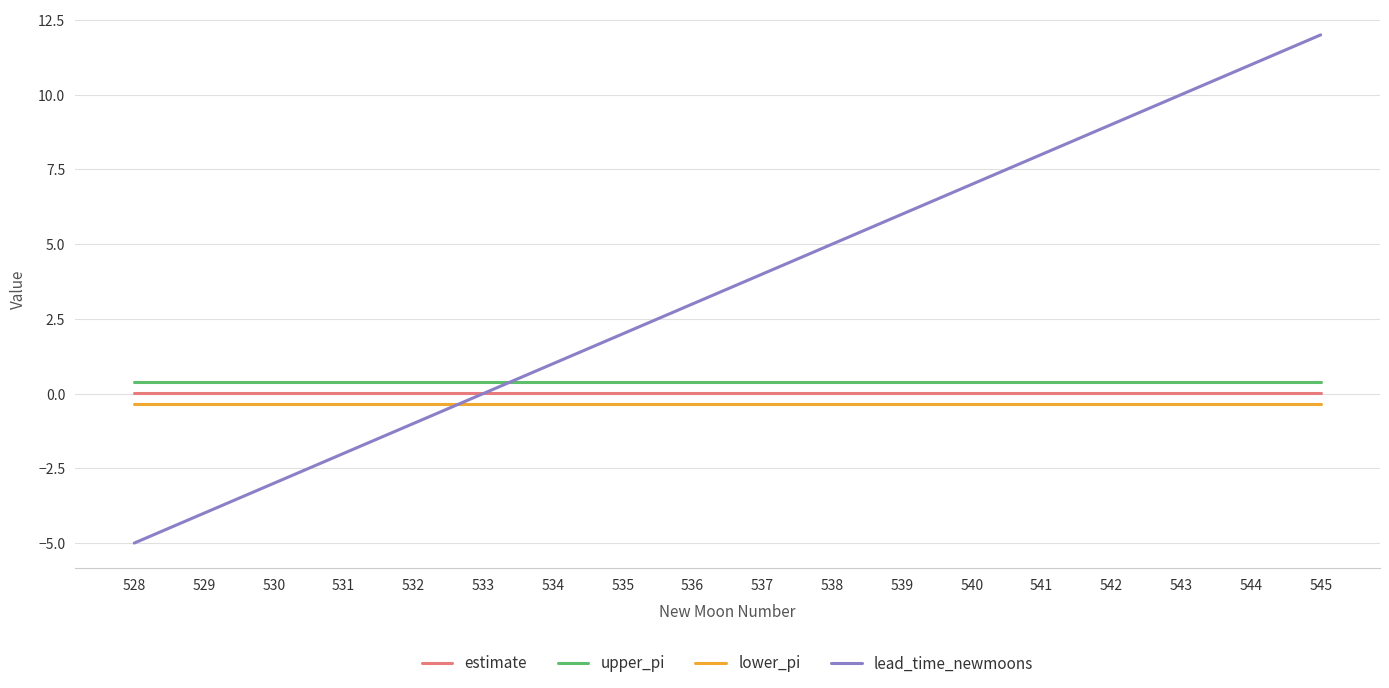

Count the number of categories in the chart.

18